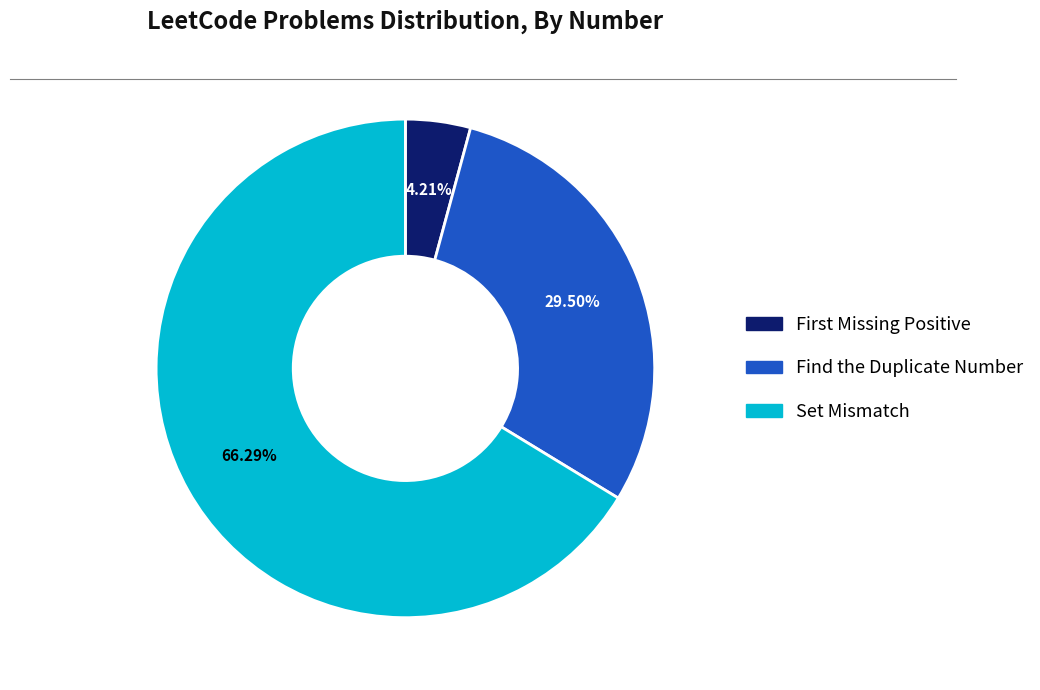

What percentage is NOT represented by Find the Duplicate Number?

70.5%